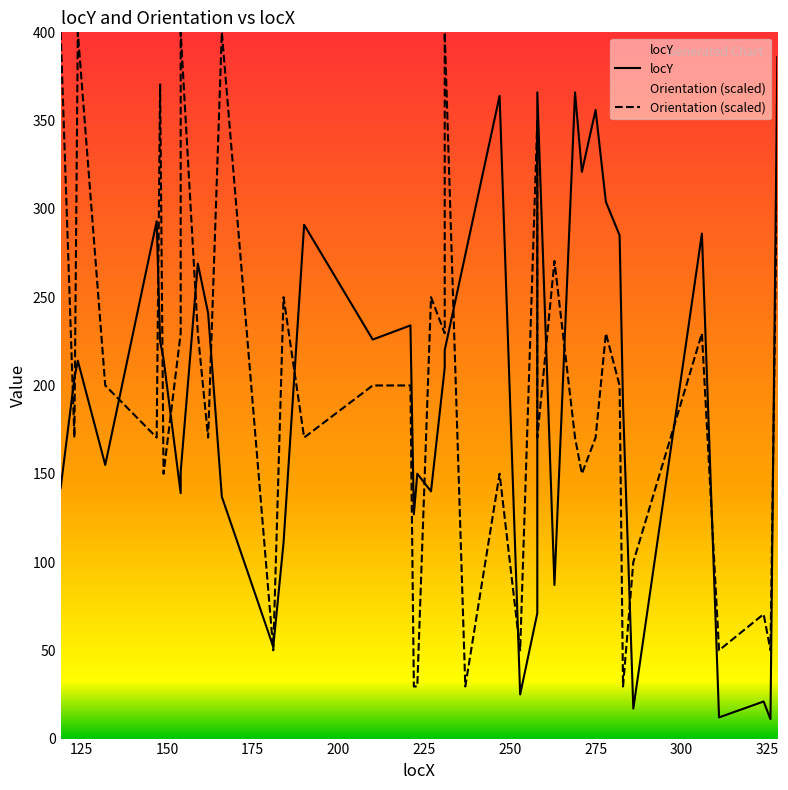

Is it true that Orientation (scaled) equals 76.8 at 175?

False